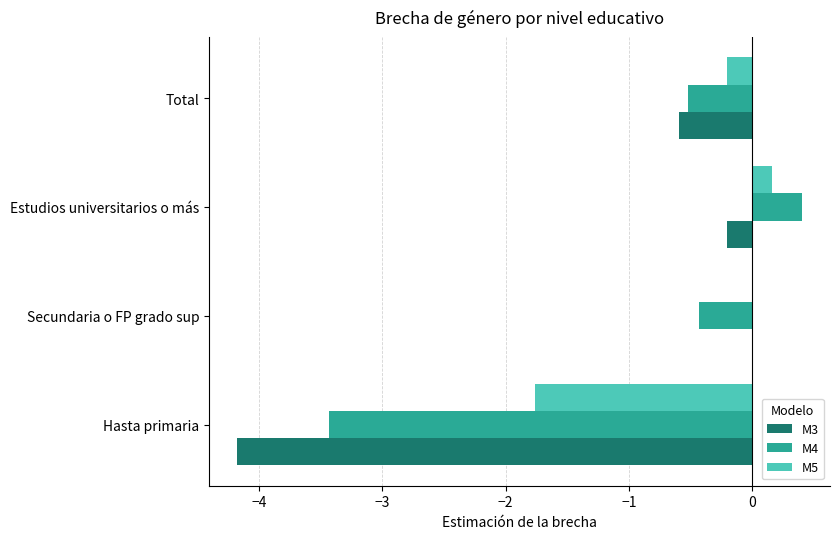

What is the sum of all M5 values?

-1.8